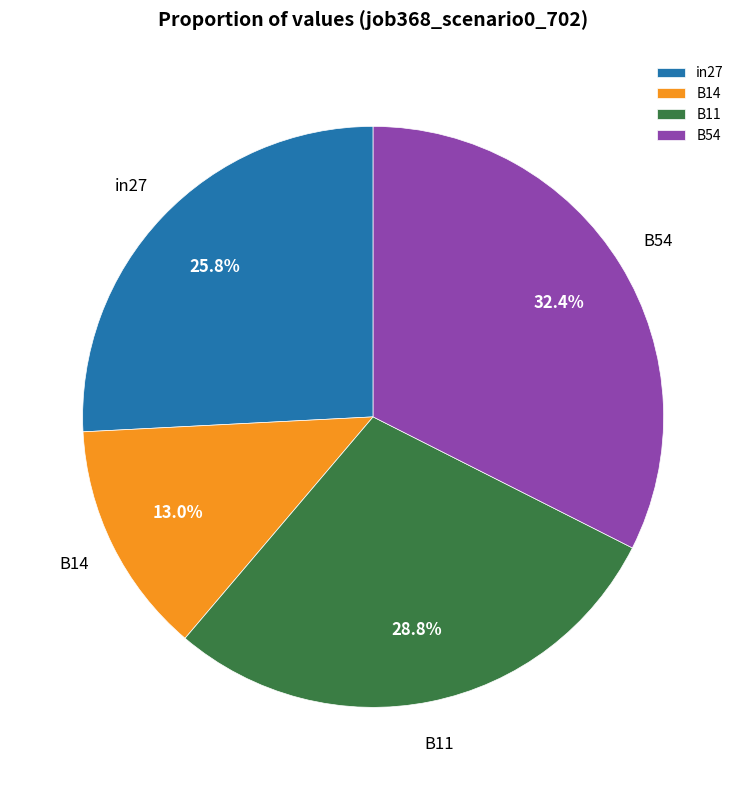

Is there a majority slice in this chart?

No